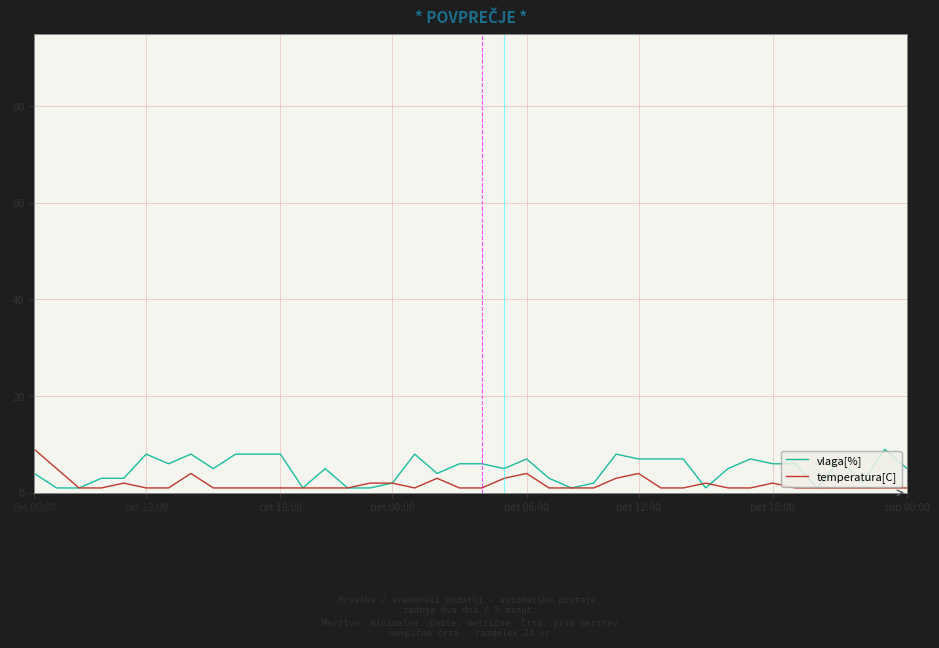

What is the highest value of the temperatura[C] series?

9